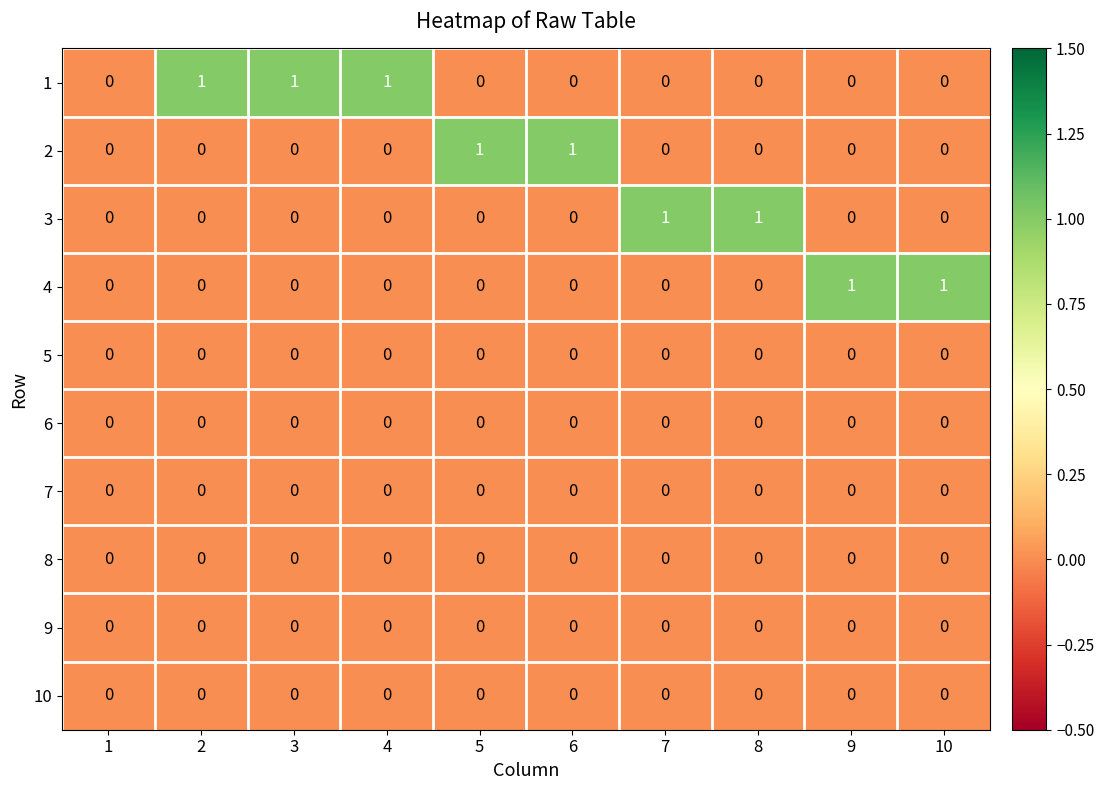

Count the 4 values in the range 0 to 1.

10